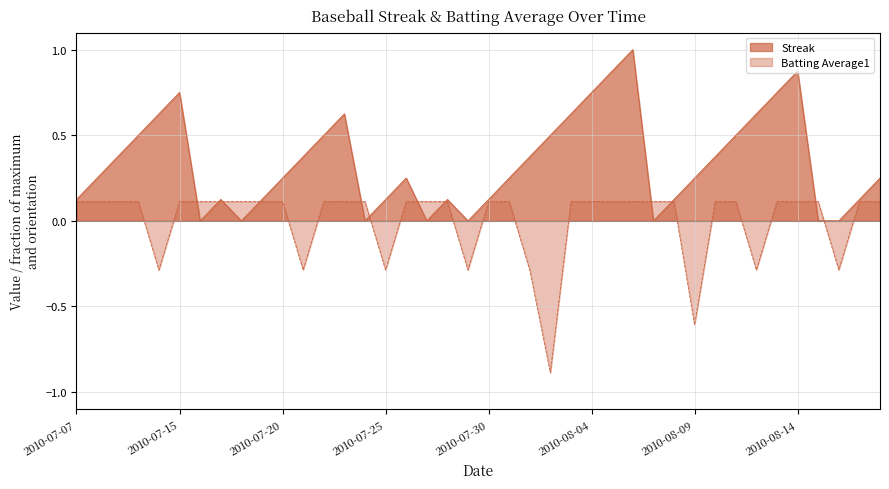

What is the label of the 10th point from the left?

2010-07-19